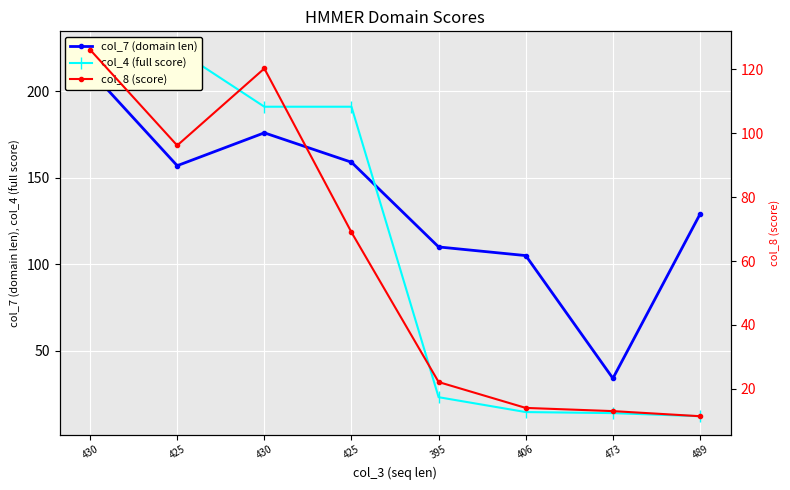

Which category has the highest value in the col_7 (domain len) series?

430